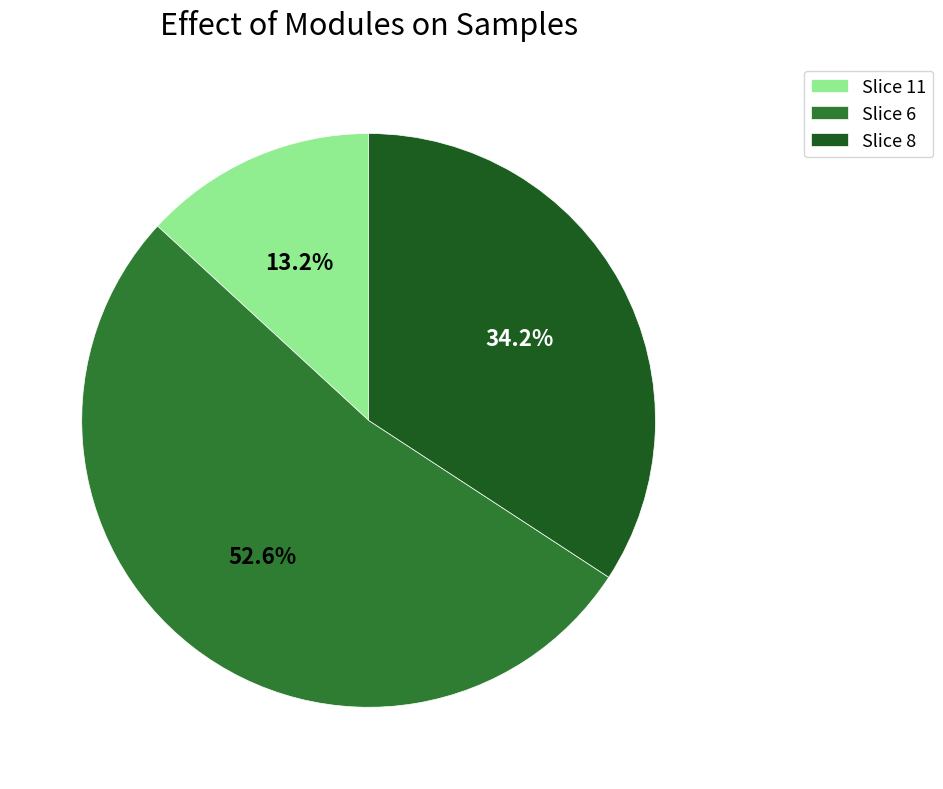

Is Slice 11 the majority of the pie?

No